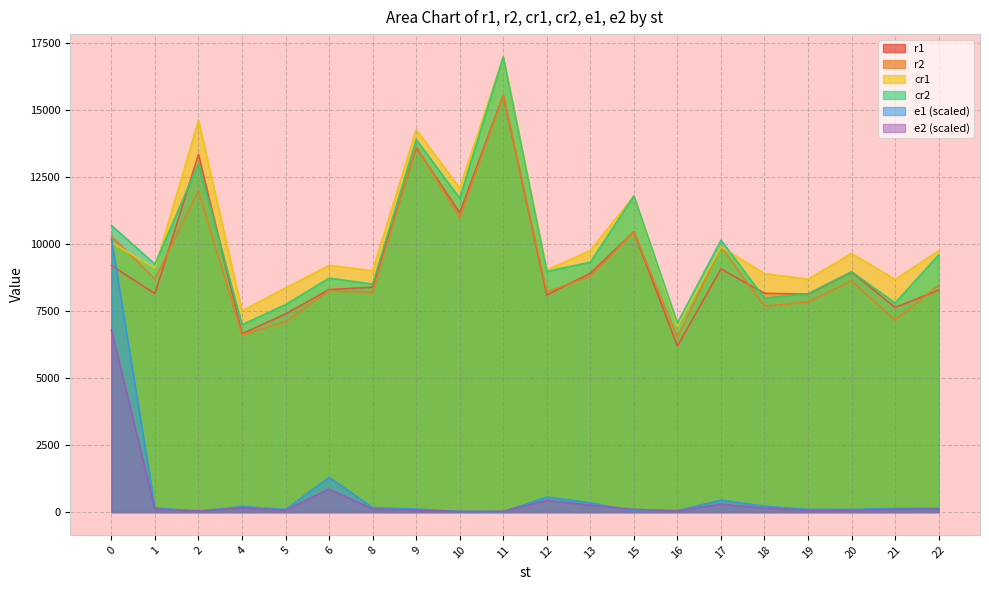

True or false: r2 and cr1 cross at least once.

True